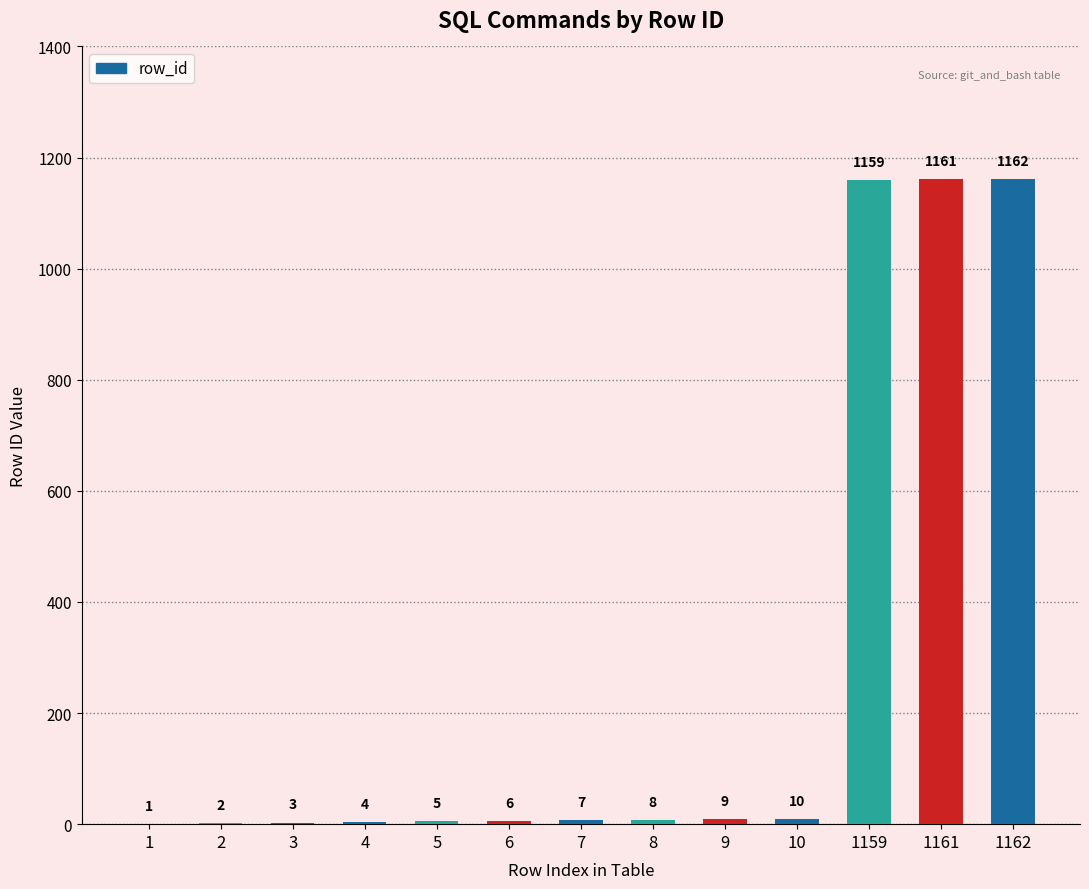

Which category has the highest value across all series?

1162